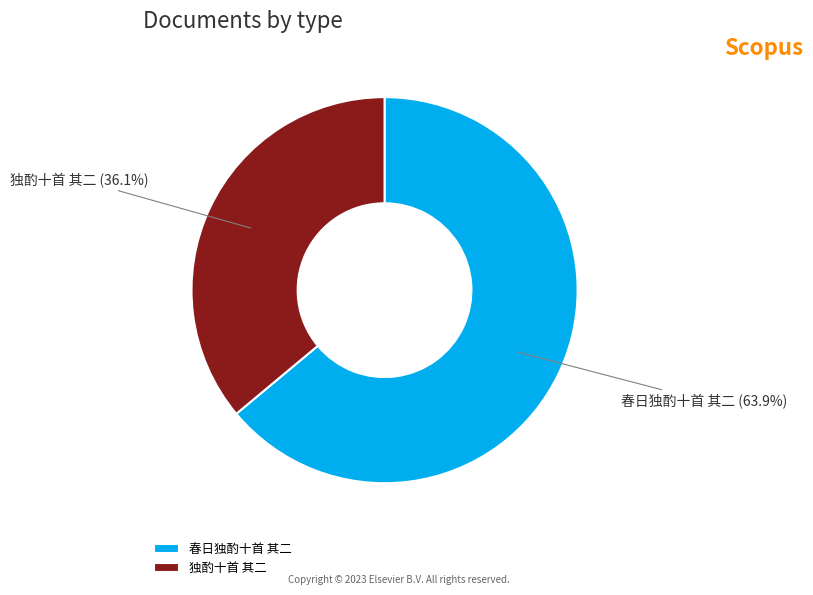

Which has a higher value, 春日独酌十首 其二 or 独酌十首 其二?

春日独酌十首 其二